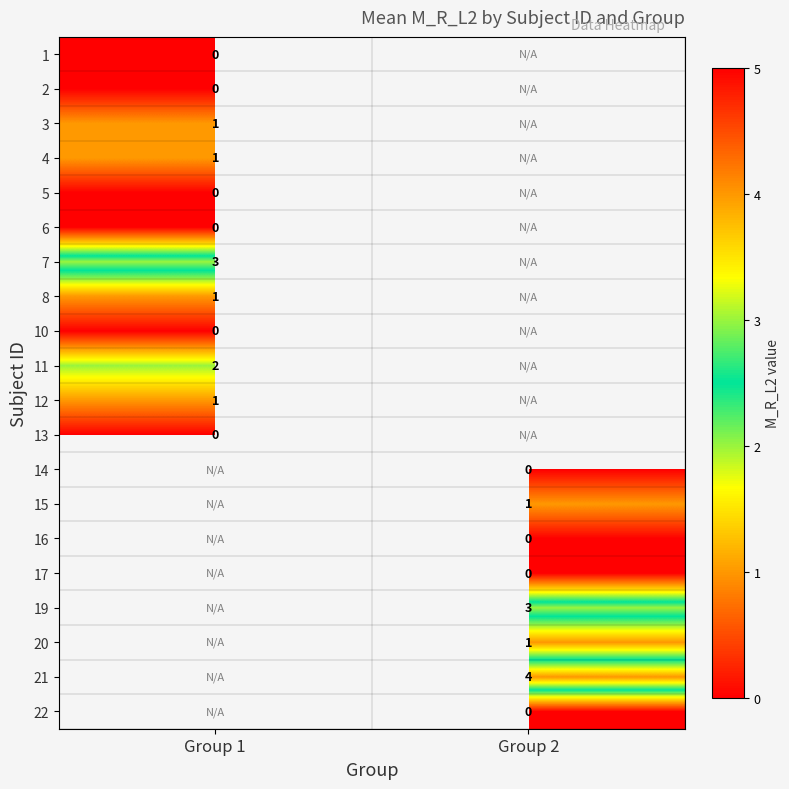

At Group 1, list the series in order from smallest to largest.

1, 2, 5, 6, 10, 13, 3, 4, 8, 12, 11, 7, 14, 15, 16, 17, 19, 20, 21, 22